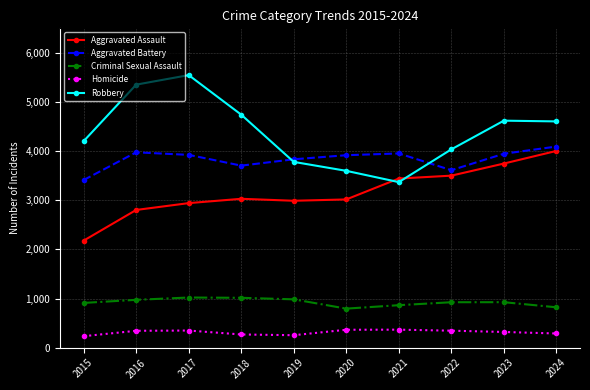

At how many categories does at least one series exceed 3218?

10